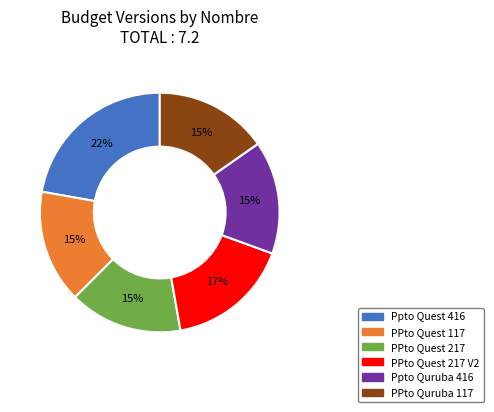

Is PPto Quest 117 the majority of the pie?

No